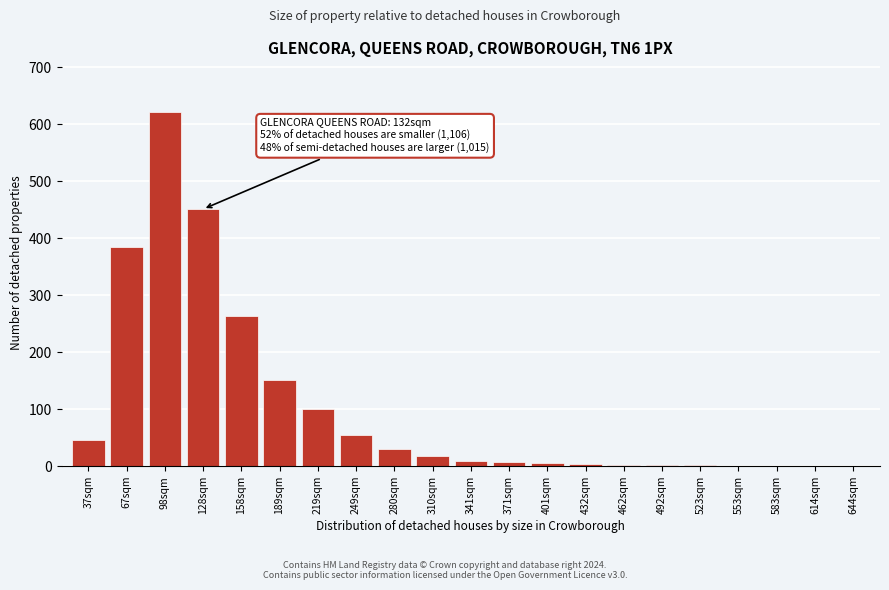

Is it true that the value at 128sqm is 451?

True